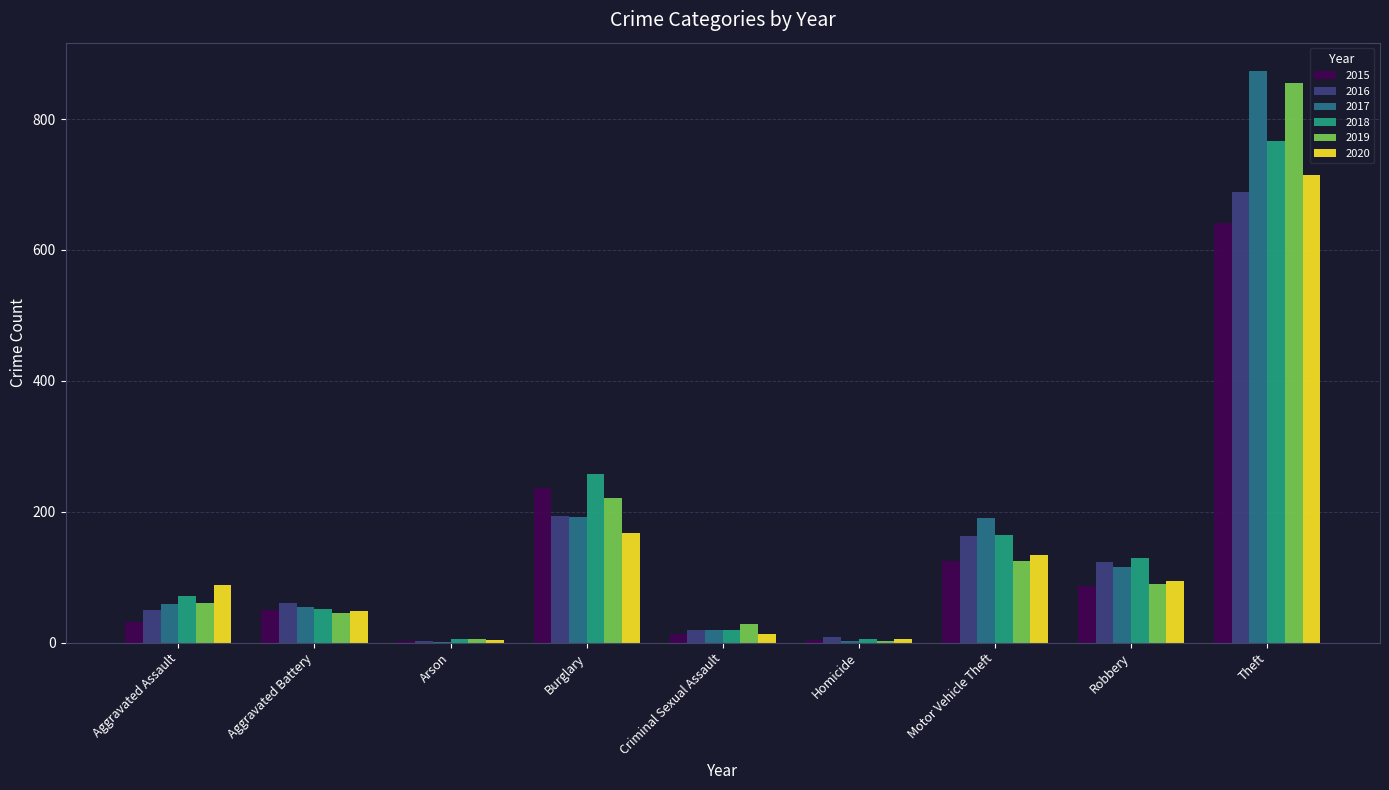

What is the total value across all series at Robbery?

638